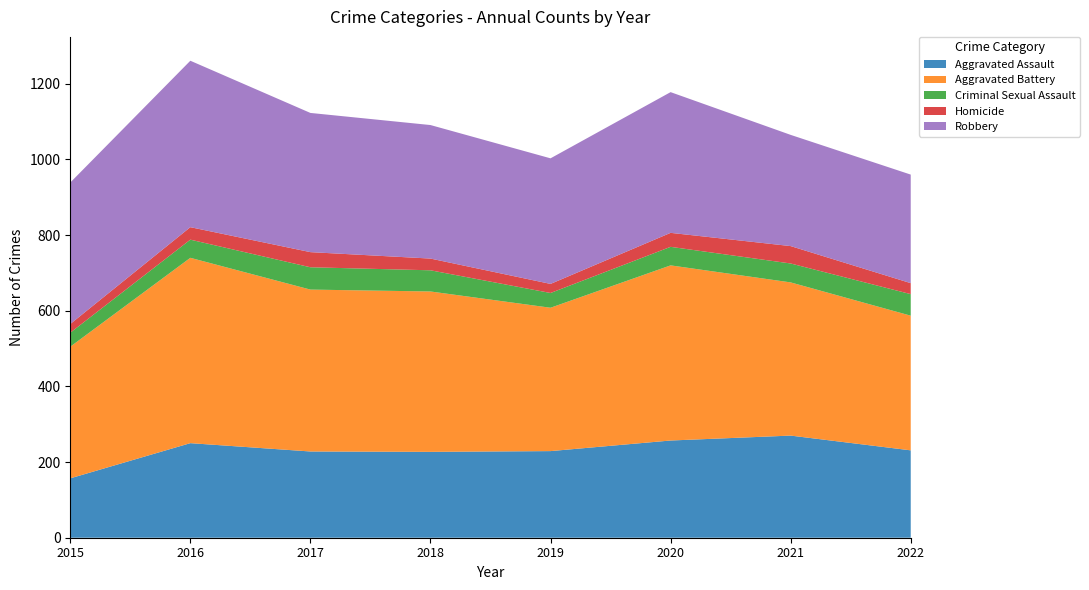

Reading left to right, what are all the values shown in this chart?

Aggravated Assault: 2015=157	2016=250	2017=228	2018=227	2019=229	2020=257	2021=270	2022=231
Aggravated Battery: 2015=348	2016=490	2017=428	2018=424	2019=379	2020=463	2021=405	2022=356
Criminal Sexual Assault: 2015=37	2016=48	2017=59	2018=56	2019=39	2020=49	2021=50	2022=57
Homicide: 2015=23	2016=33	2017=40	2018=31	2019=24	2020=37	2021=46	2022=29
Robbery: 2015=374	2016=440	2017=368	2018=353	2019=332	2020=372	2021=294	2022=287